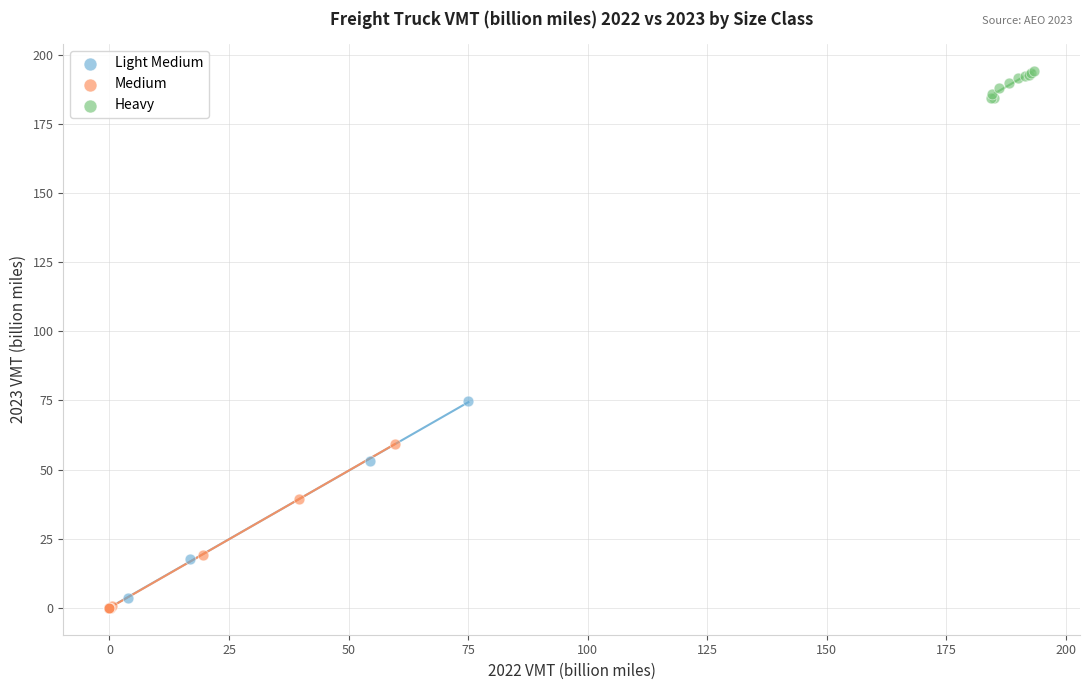

Which series contains the highest Y value?

Heavy